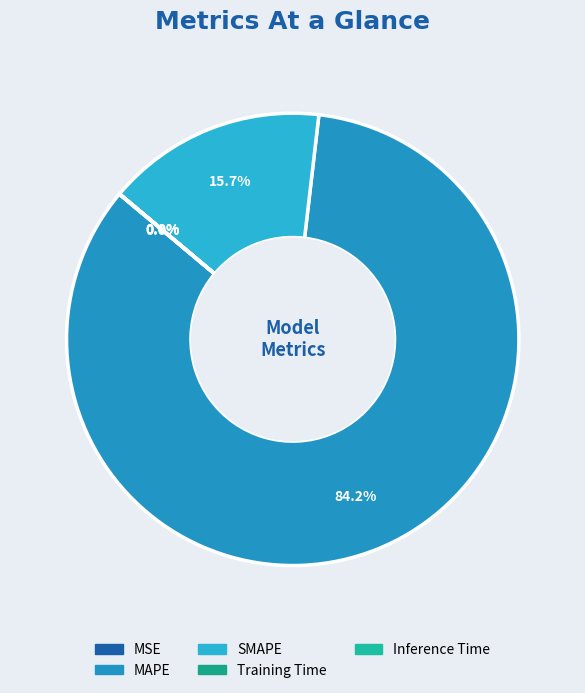

Rank the categories by value from lowest to highest.

Inference Time, Training Time, MSE, SMAPE, MAPE